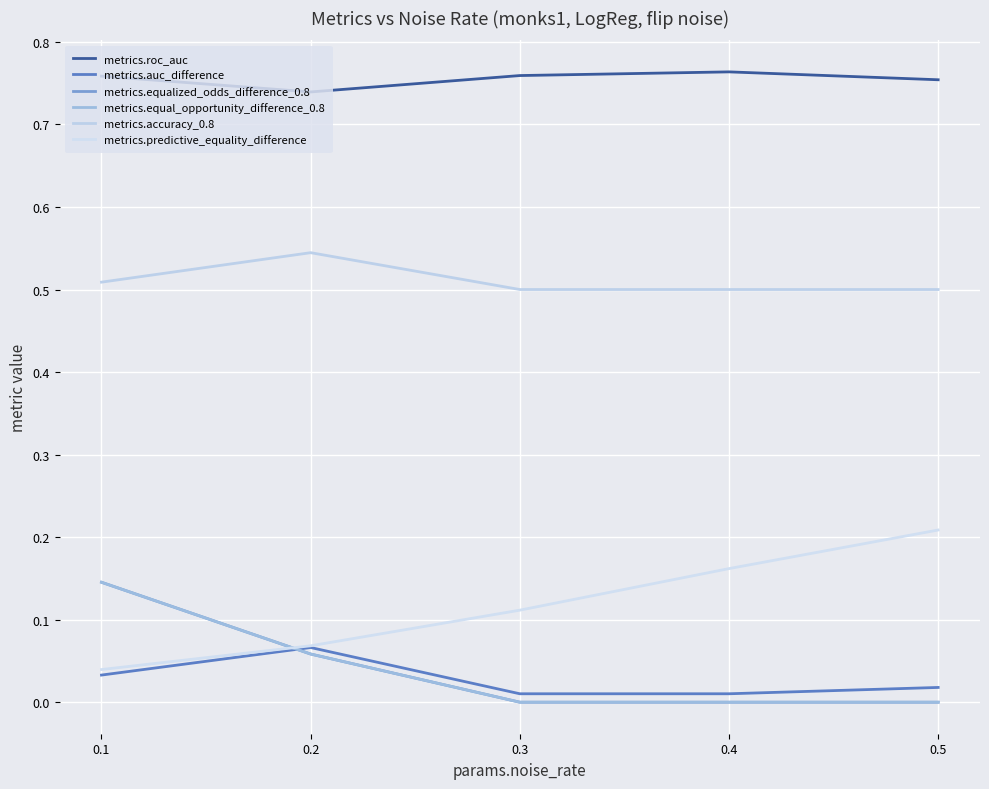

True or false: metrics.auc_difference and metrics.predictive_equality_difference intersect in this chart.

False